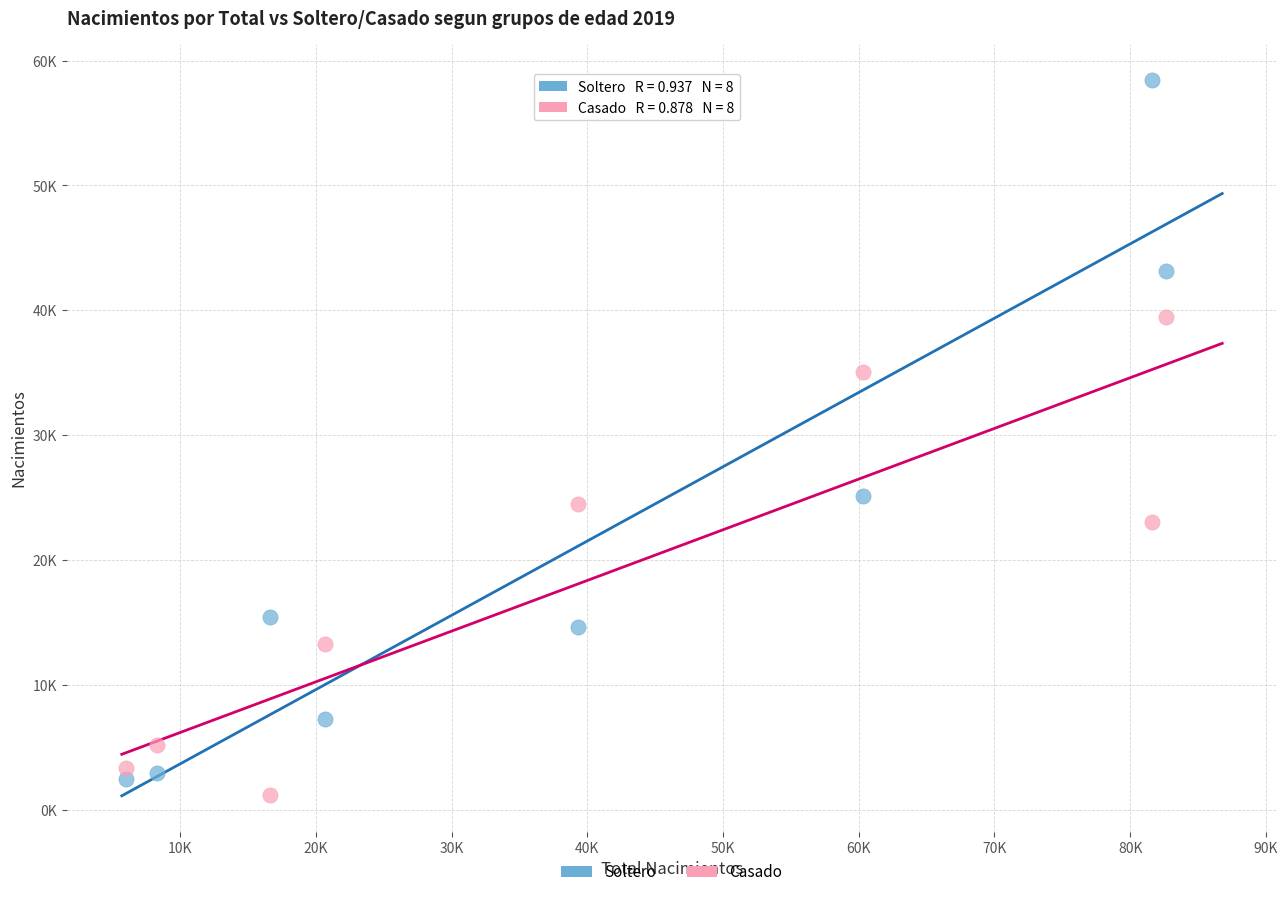

Which series has the widest spread of Y values?

Soltero